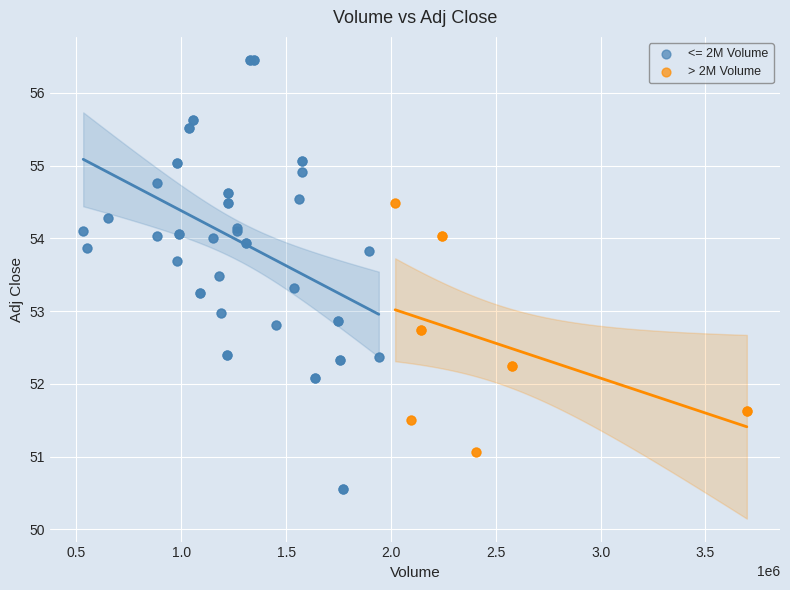

Which series has the largest Y range (max minus min)?

<= 2M Volume